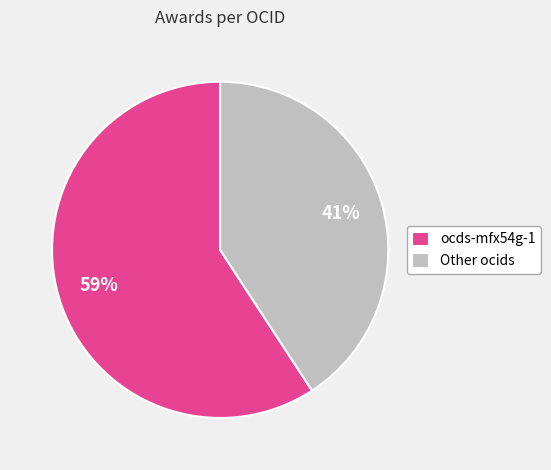

To the nearest percent, what is the difference between the largest and smallest slice percentages?

18%